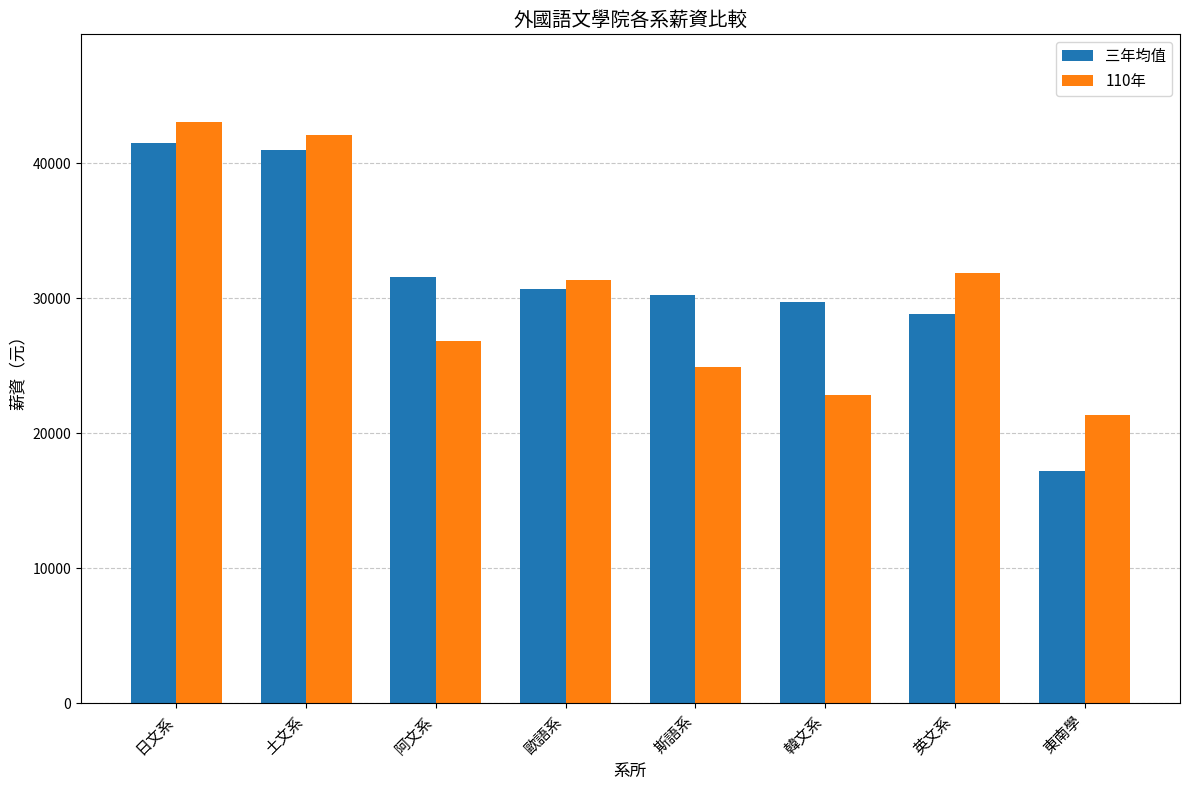

Reading left to right, transcribe all the data shown in this chart.

三年均值: 41513.8	40982.2	31582.3	30656.2	30213.7	29745.6	28801.6	17185.6
110年: 43088.9	42095.8	26873.5	31322.2	24924.0	22809.6	31840.6	21386.3